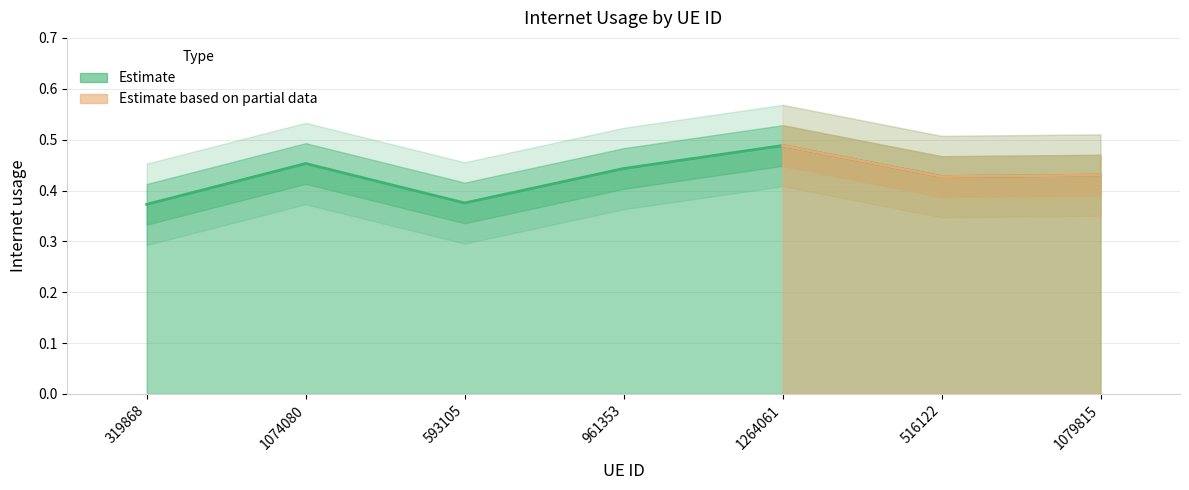

What is the label of the 3rd point from the left?

593105